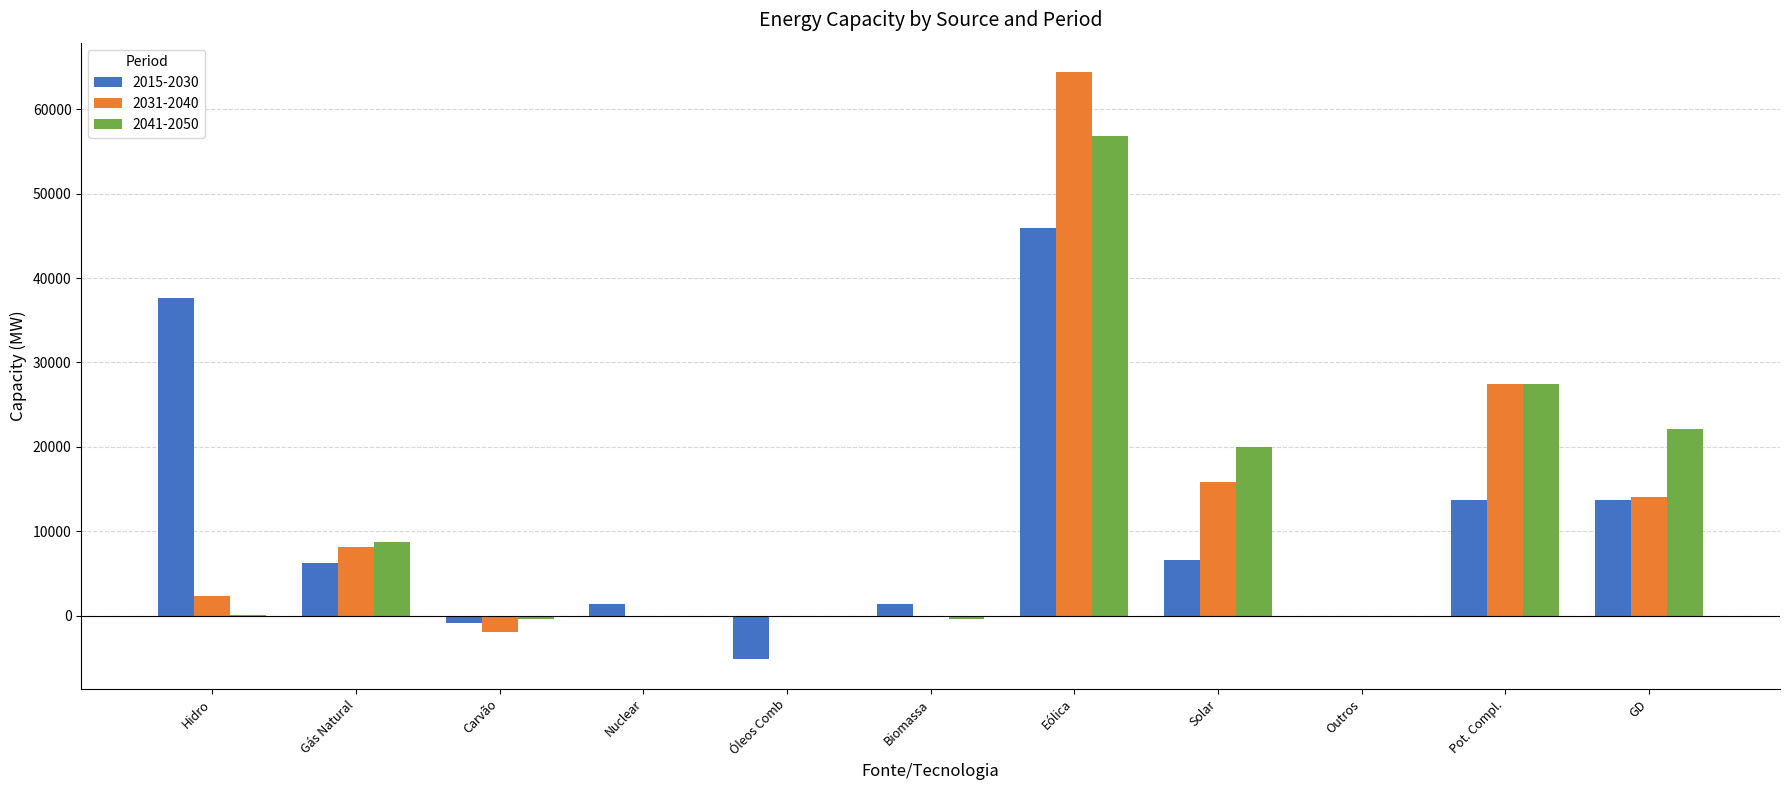

Which label corresponds to the largest value in the chart?

Eólica